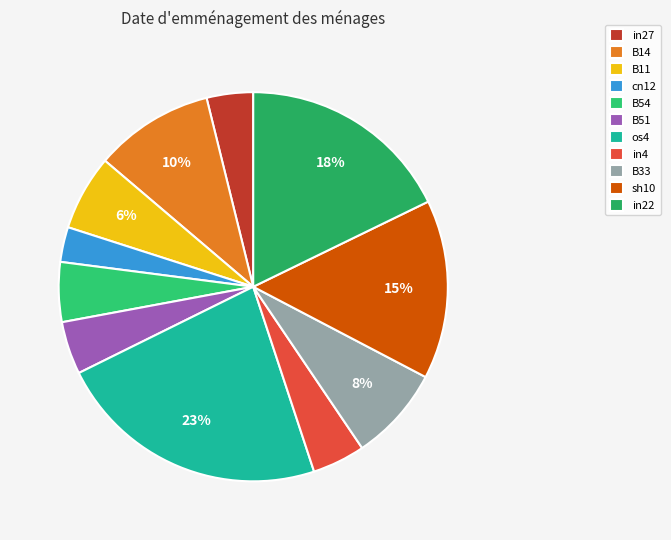

Which category has the smallest portion of the pie?

cn12